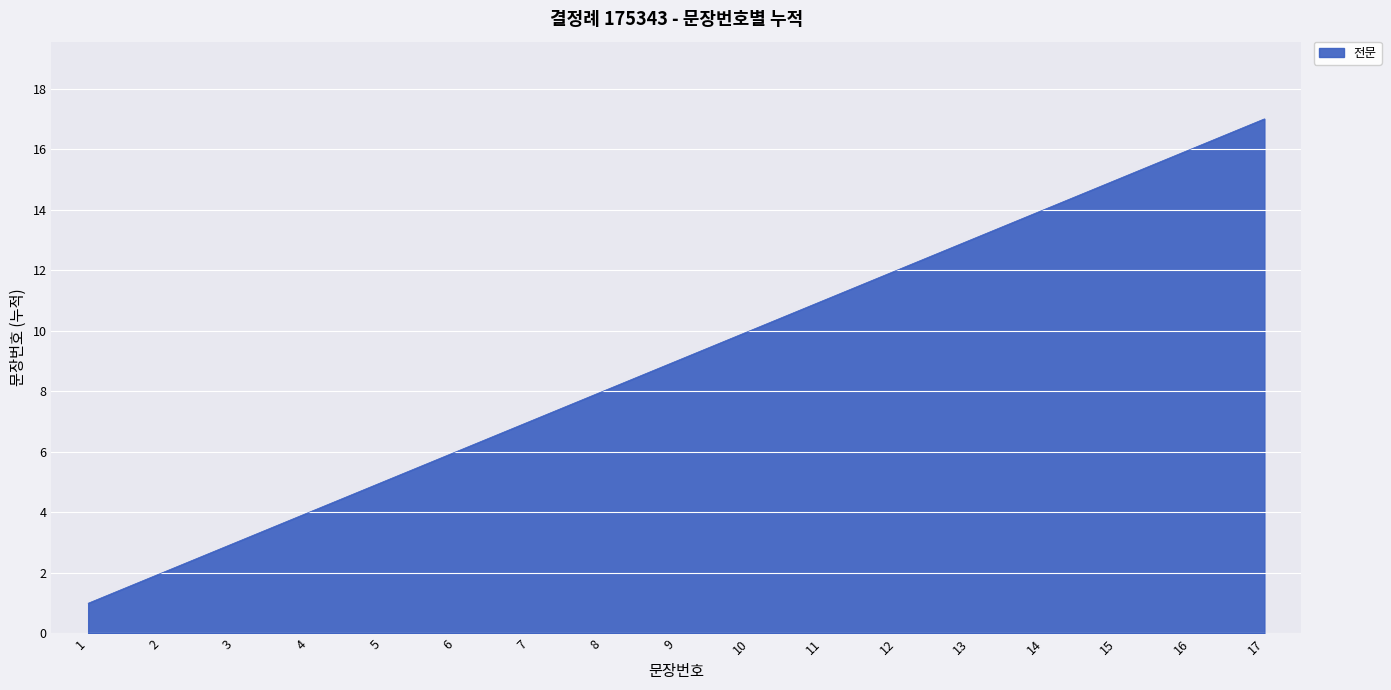

How many distinct data groups are displayed?

1